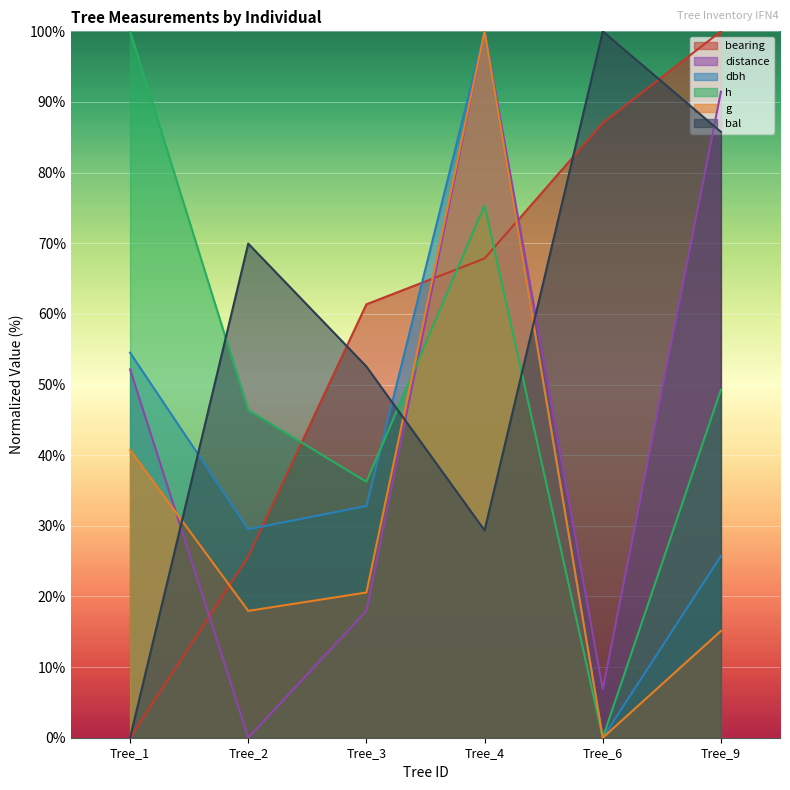

How many lines are shown in the chart?

6